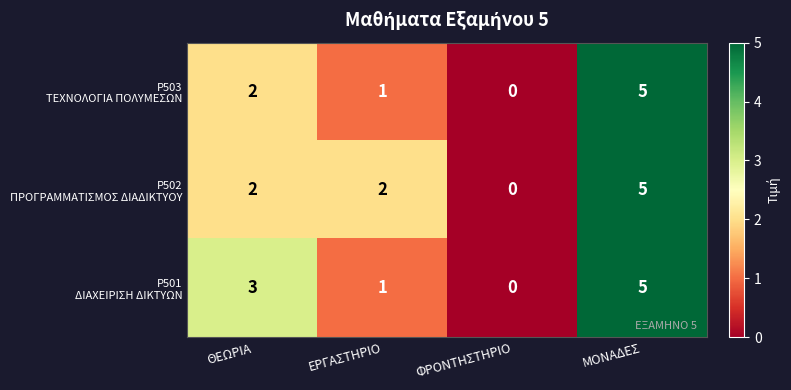

What is the greatest value displayed?

5